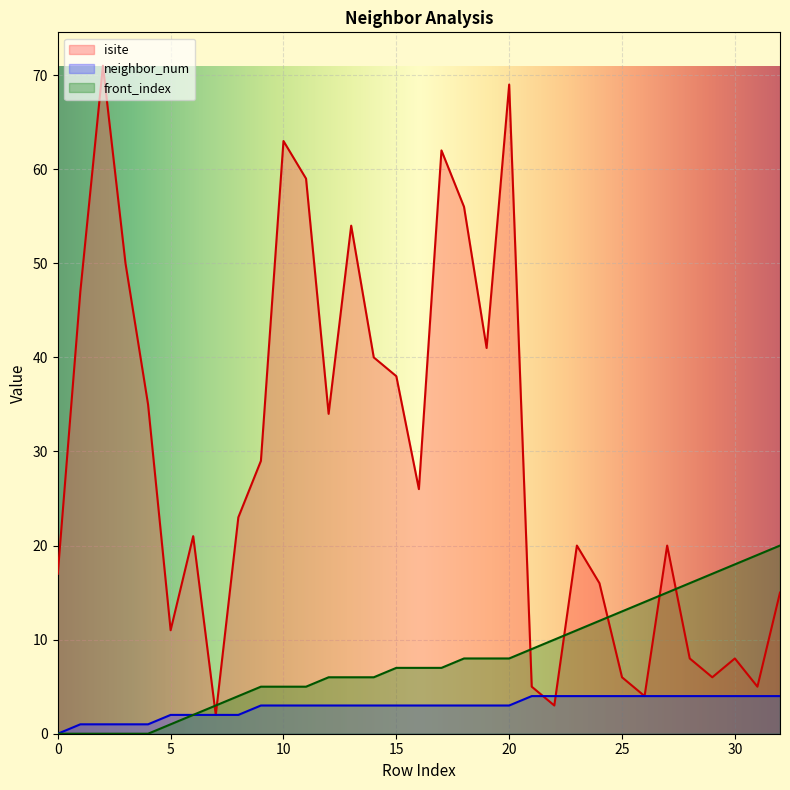

True or false: neighbor_num has more than 1 interior local peaks.

False